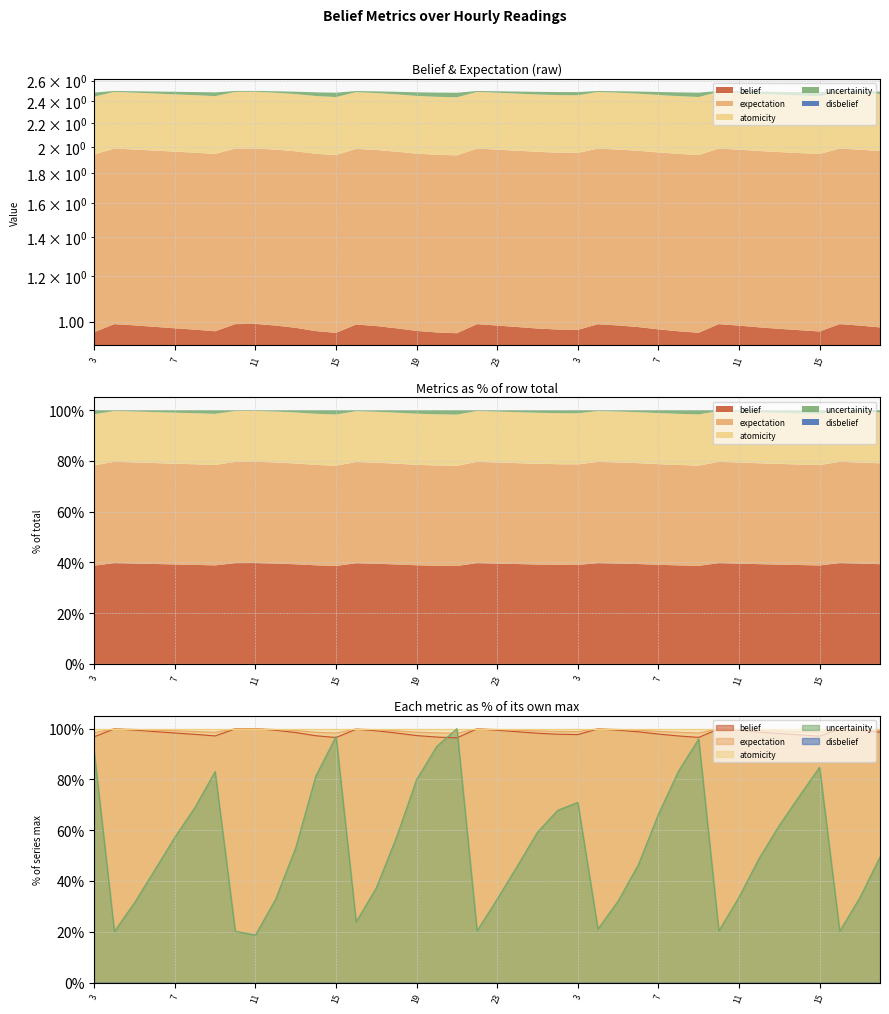

At which category is the sum across all series the highest?

21